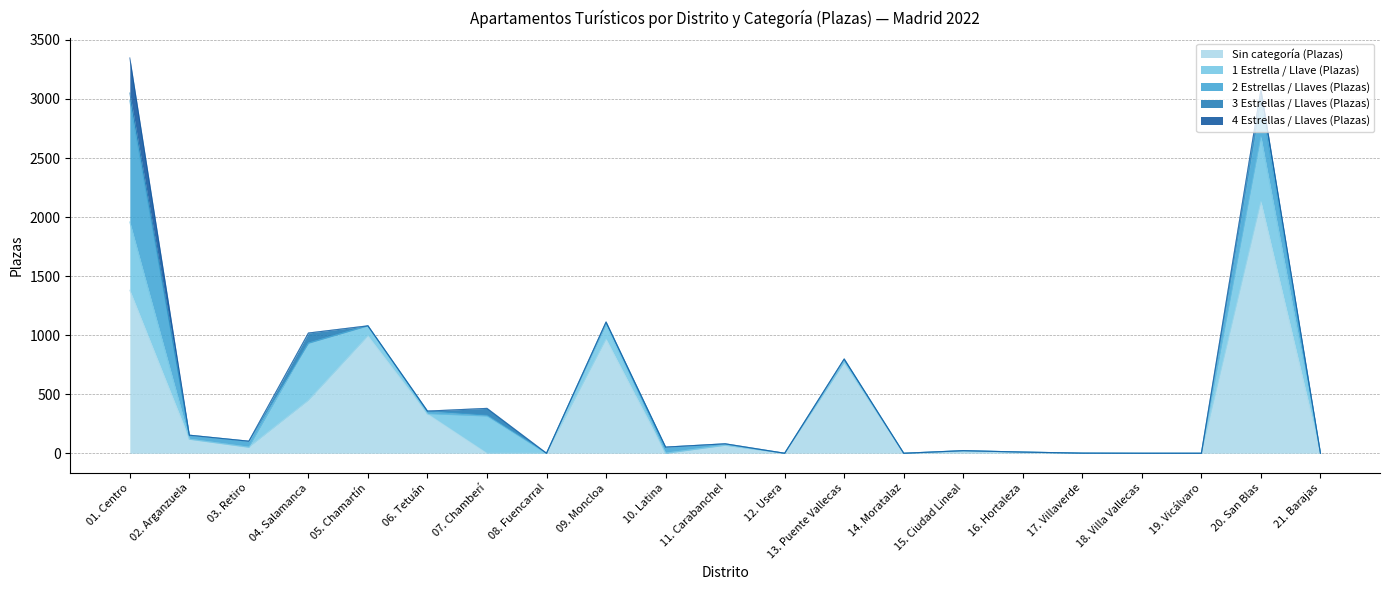

At how many categories does at least one series exceed 97?

9